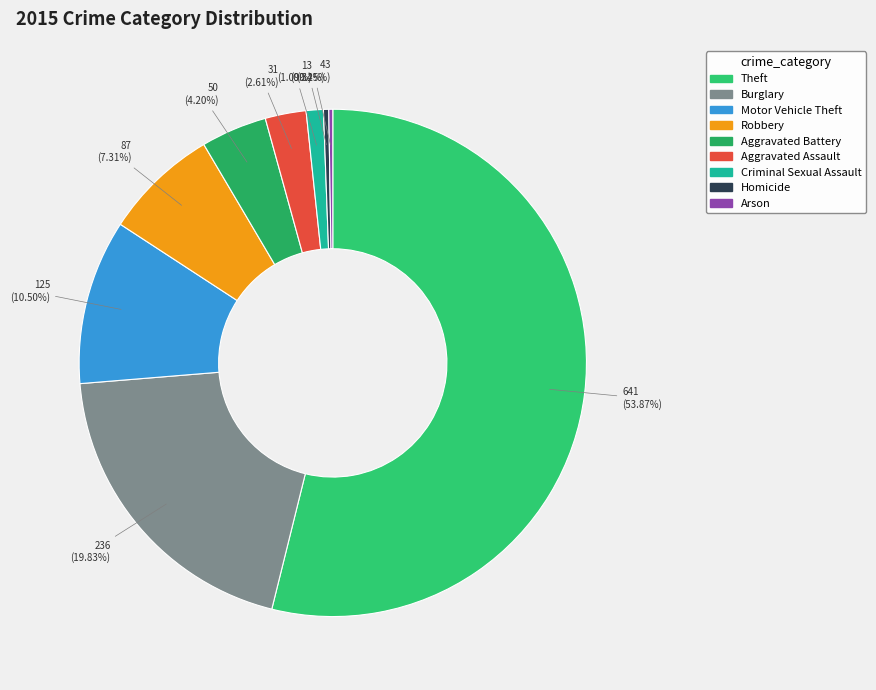

Which category has the smallest portion of the pie?

Arson